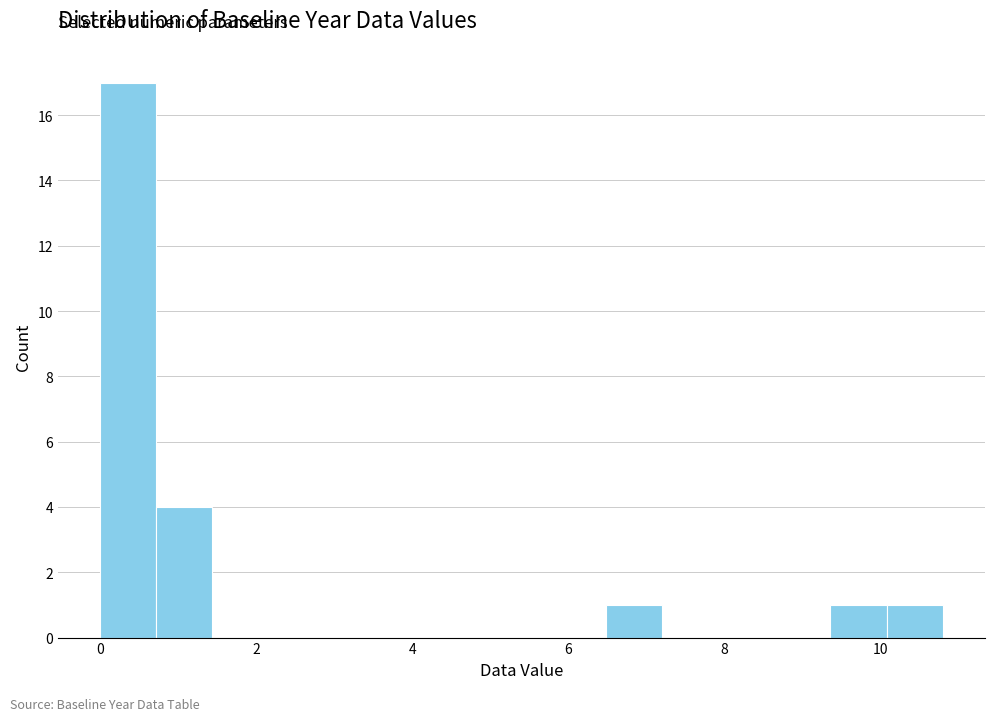

Read against the x-axis, roughly where is the centre of the tallest bar?

0.4